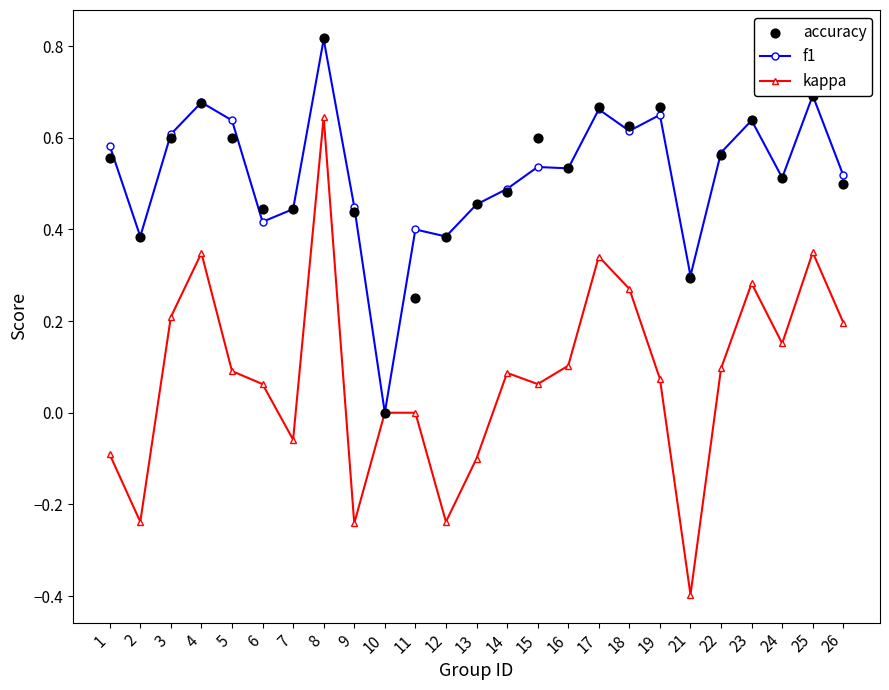

Is the value of f1 at 4 greater than the value of kappa at 22?

Yes